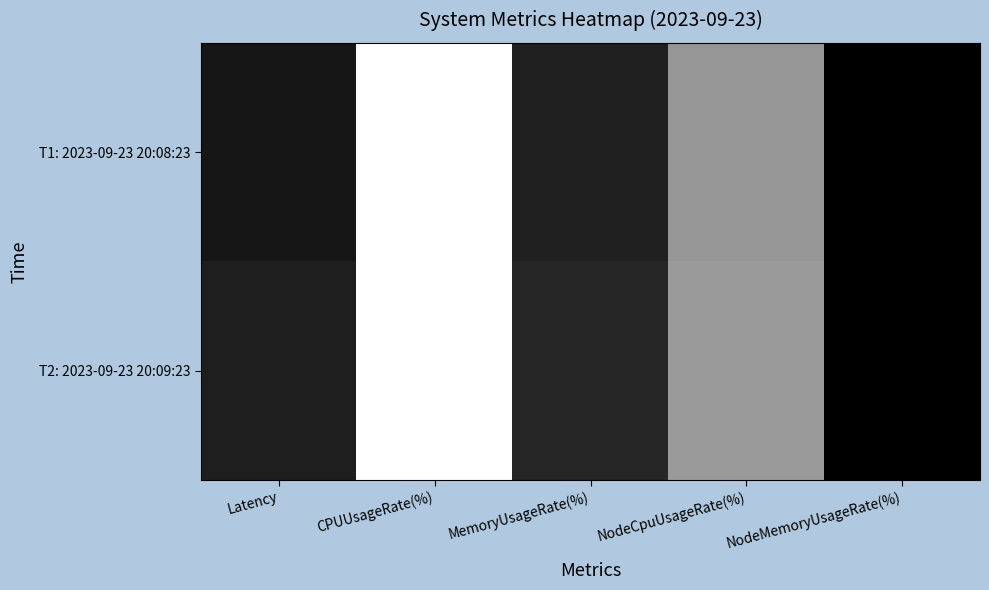

Reading right to left, transcribe all the data shown in this chart.

T1: 2023-09-23 20:08:23: NodeMemoryUsageRate(%)=0.0	NodeCpuUsageRate(%)=15.6	MemoryUsageRate(%)=3.5	CPUUsageRate(%)=26.4	Latency=2.3
T2: 2023-09-23 20:09:23: NodeMemoryUsageRate(%)=0.0	NodeCpuUsageRate(%)=16.0	MemoryUsageRate(%)=4.0	CPUUsageRate(%)=26.5	Latency=3.2